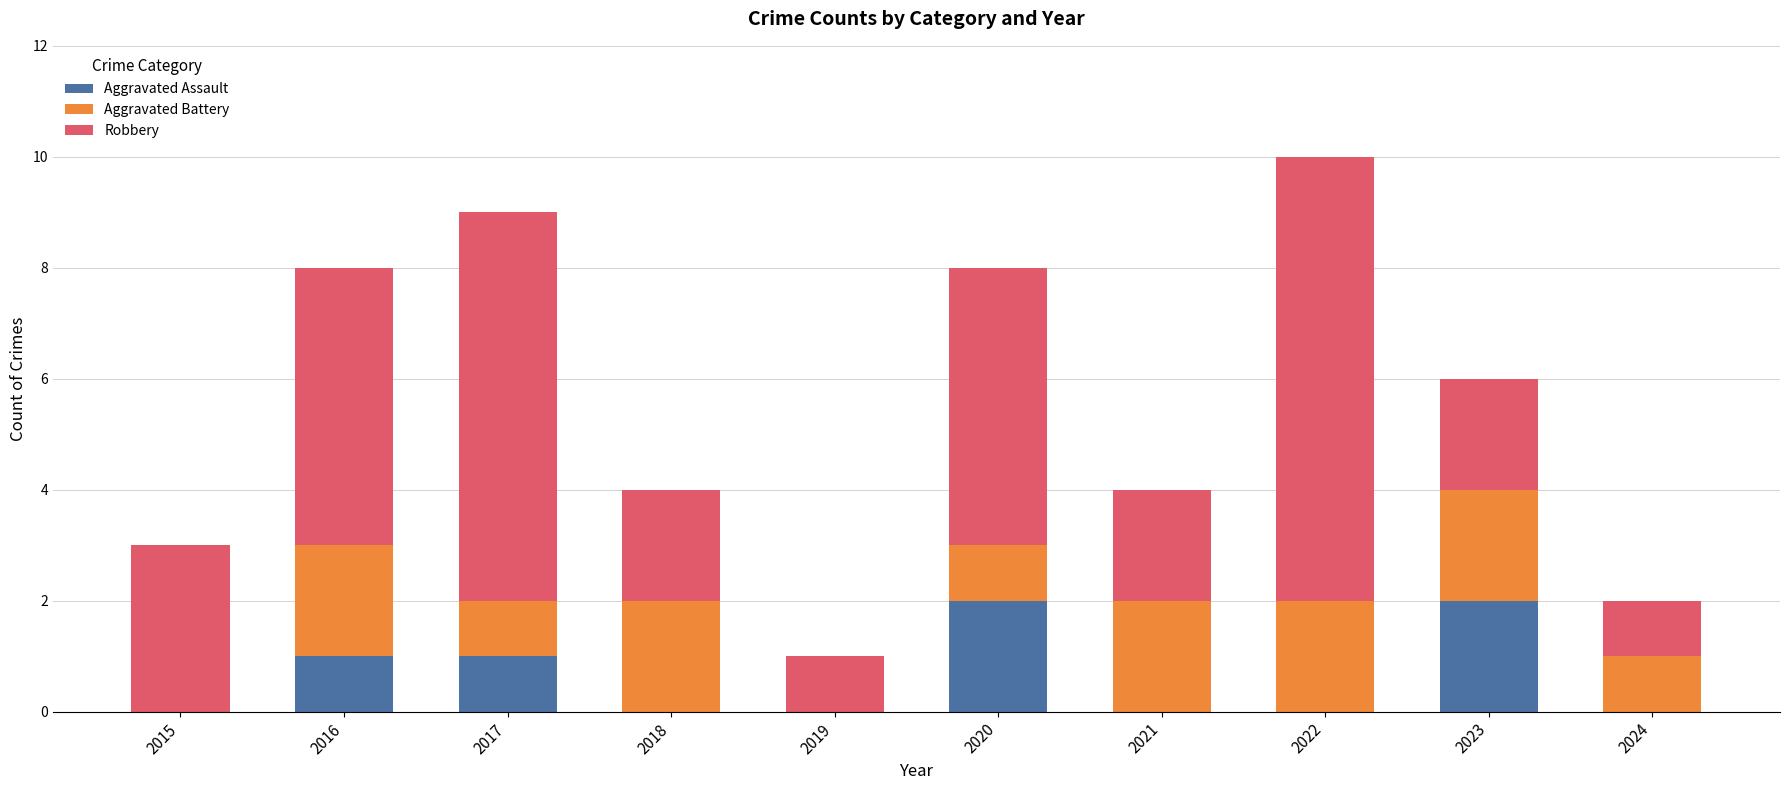

Reading left to right, what are the values for Aggravated Assault?

2015=0	2016=1	2017=1	2018=0	2019=0	2020=2	2021=0	2022=0	2023=2	2024=0